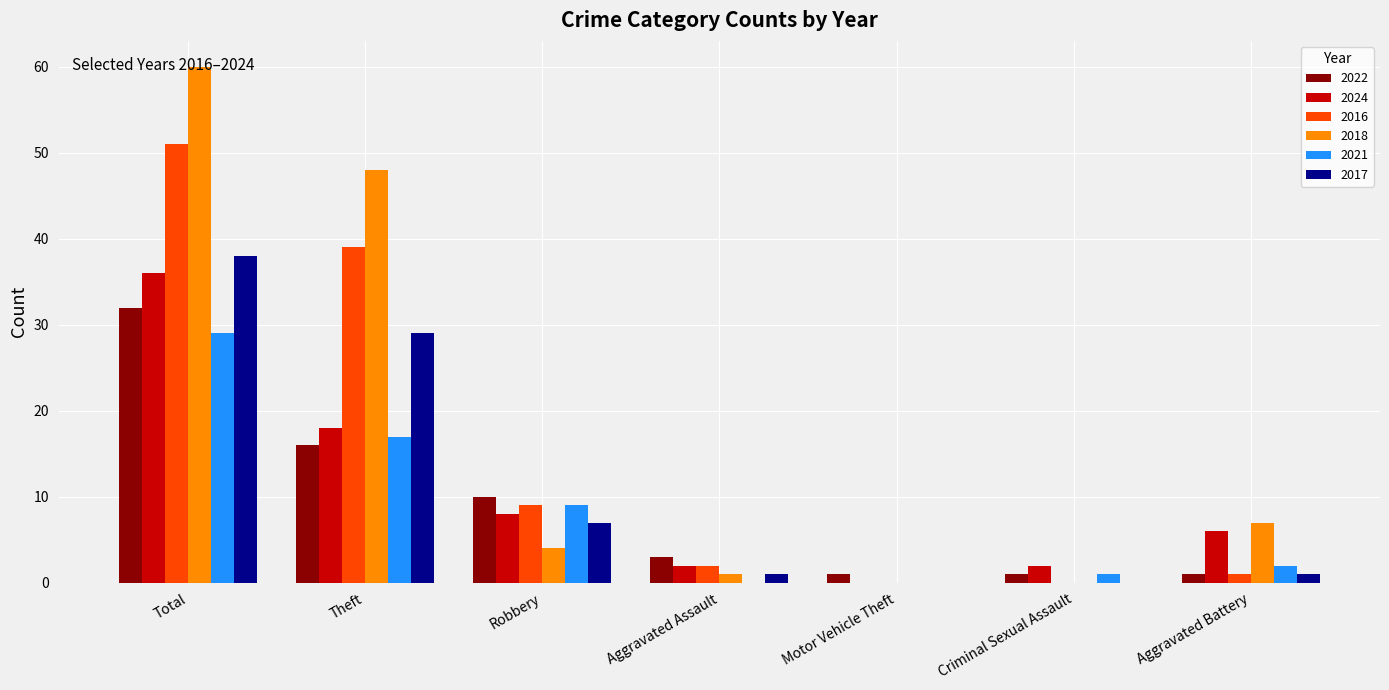

Which label corresponds to the largest value in the chart?

Total